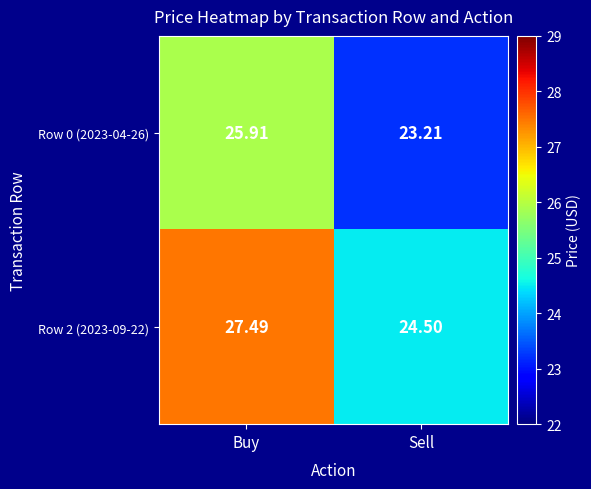

Where is Row 0 (2023-04-26) nearest to the value 24?

Sell